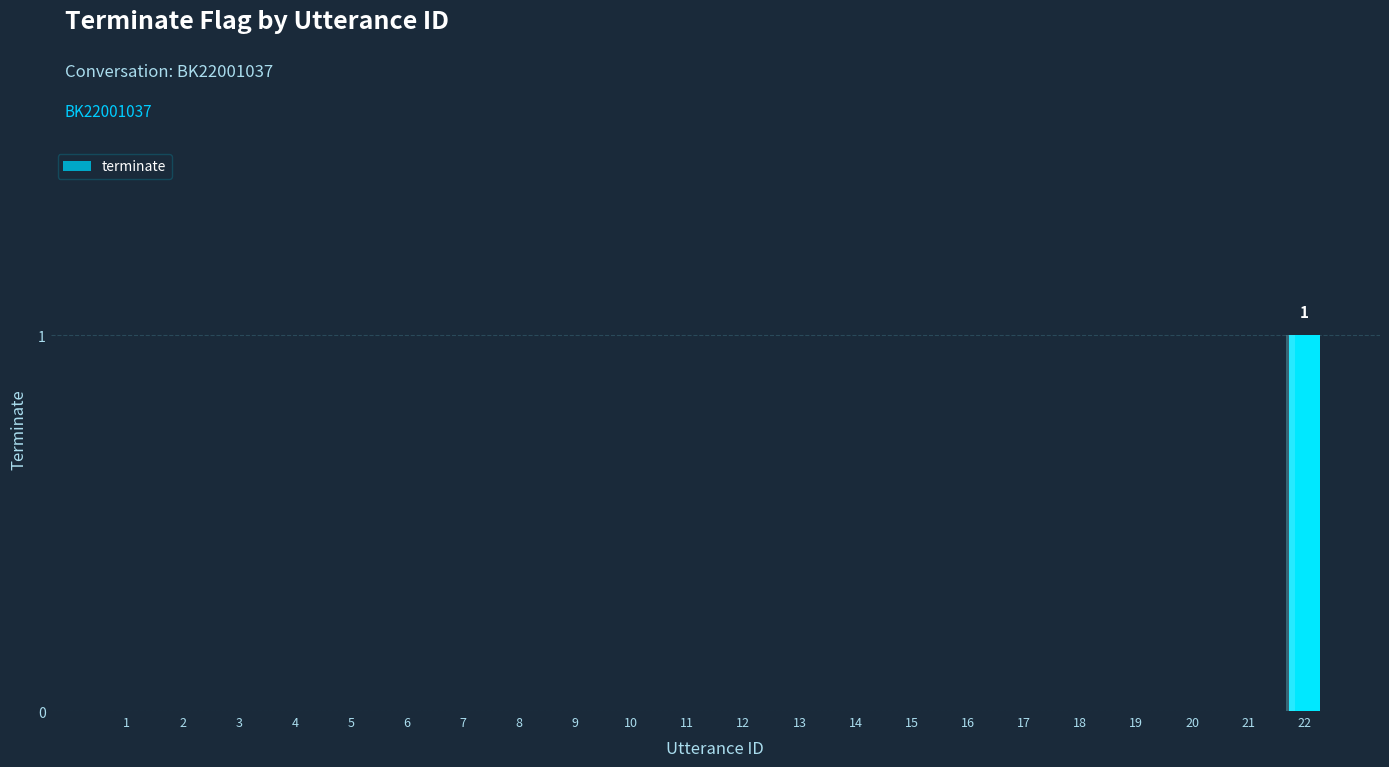

What is the difference between the maximum and minimum values?

1